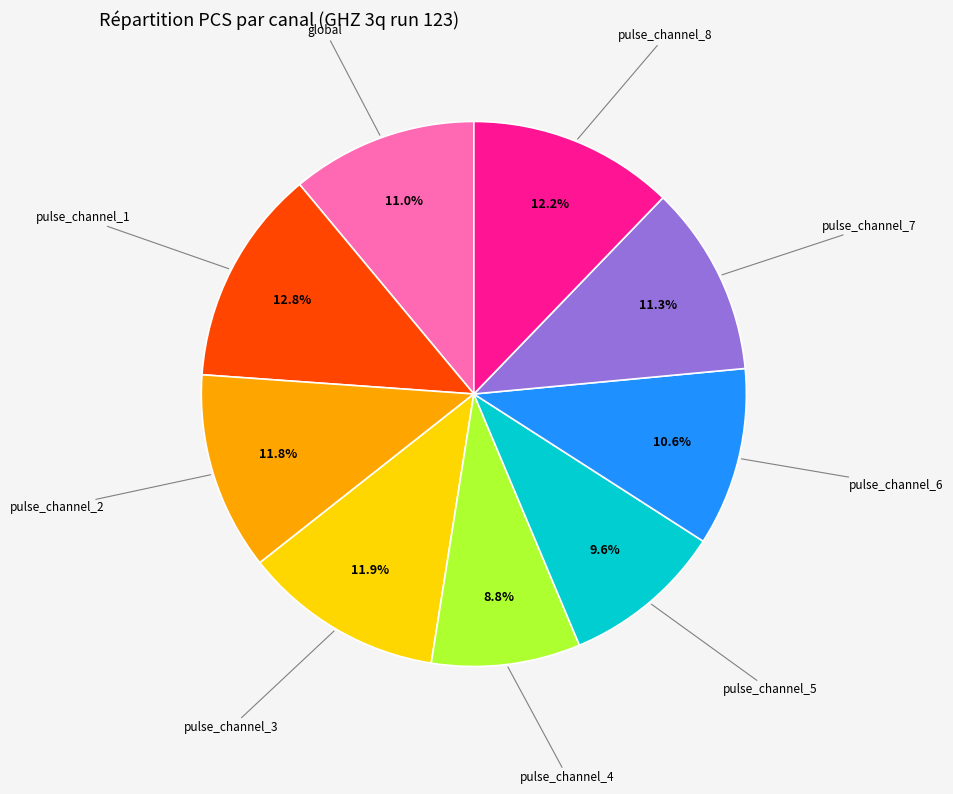

Is there a majority slice in this chart?

No